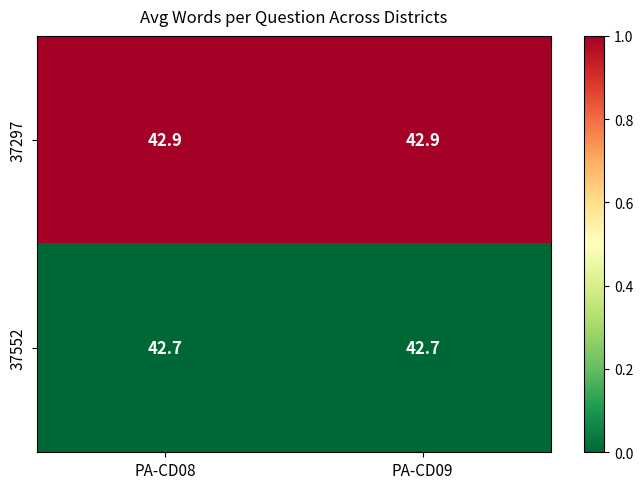

List the series in order of their overall mean, highest first.

37297, 37552